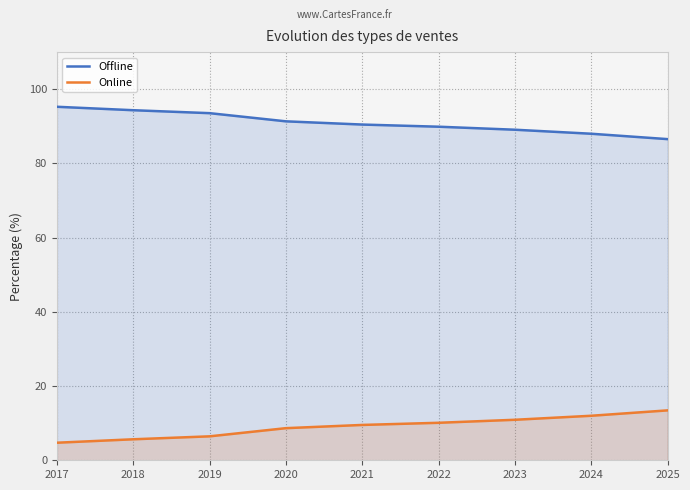

Reading left to right, extract all data points from this chart.

Offline: 2017=95.3	2018=94.3	2019=93.5	2020=91.3	2021=90.5	2022=89.9	2023=89.1	2024=88.0	2025=86.6
Online: 2017=4.7	2018=5.7	2019=6.5	2020=8.7	2021=9.5	2022=10.1	2023=10.9	2024=12.0	2025=13.4